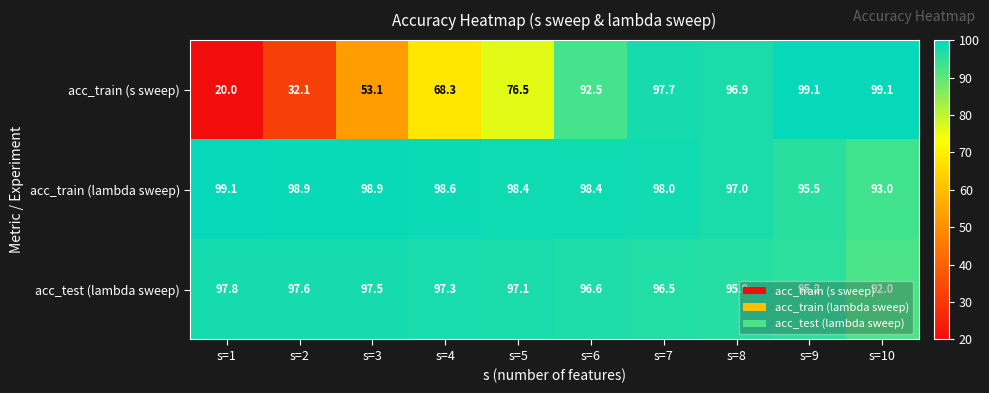

Count the number of data series in this chart.

3